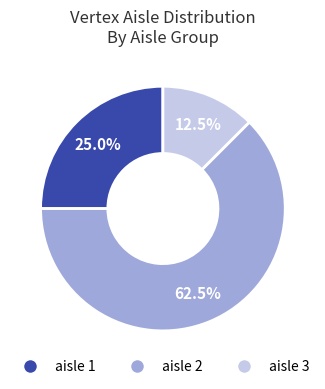

Is there a majority slice in this chart?

Yes